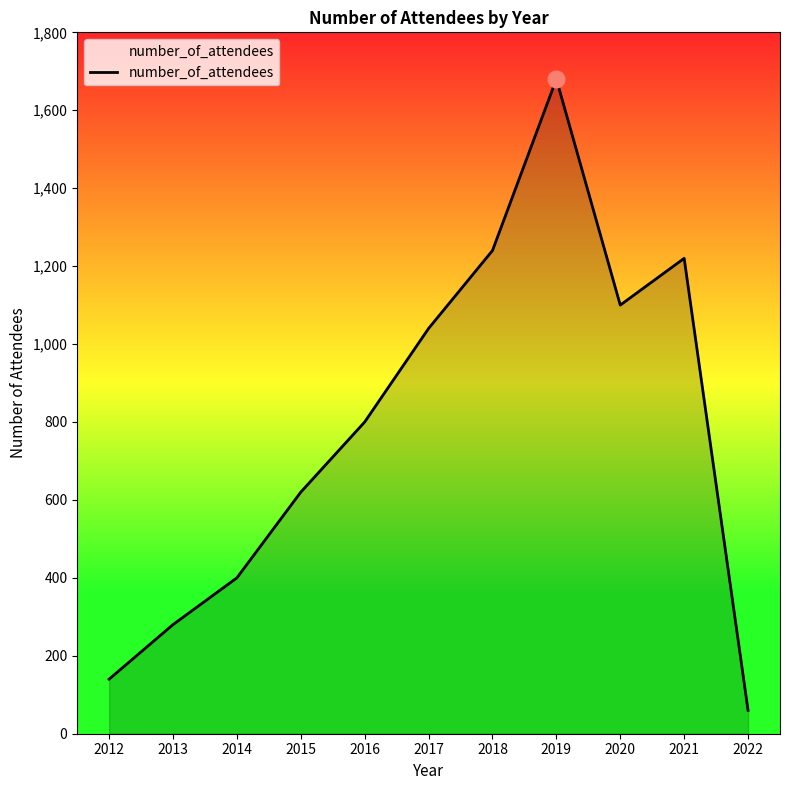

At which category does the data reach its first local peak?

2019